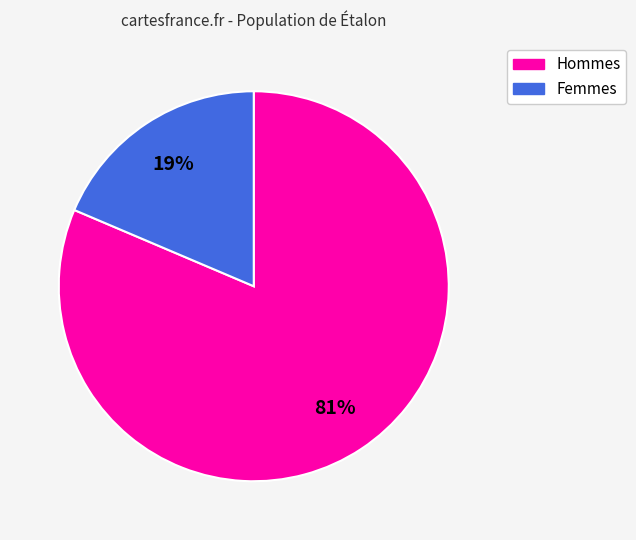

Combined, do Hommes and Femmes account for over 50%?

Yes